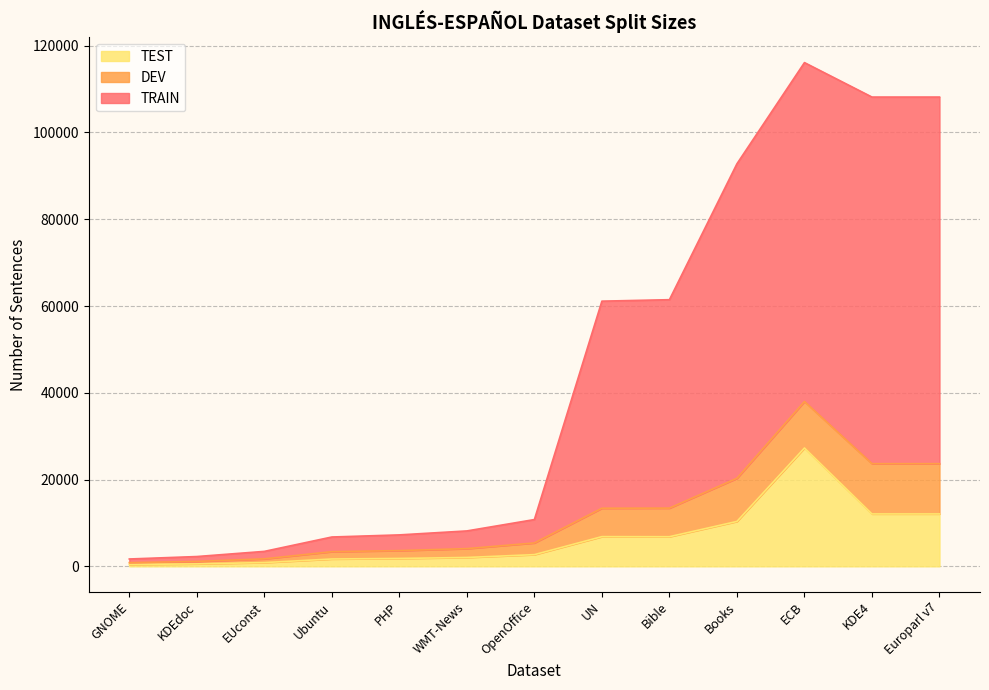

What is the sum of all TEST values?

85521